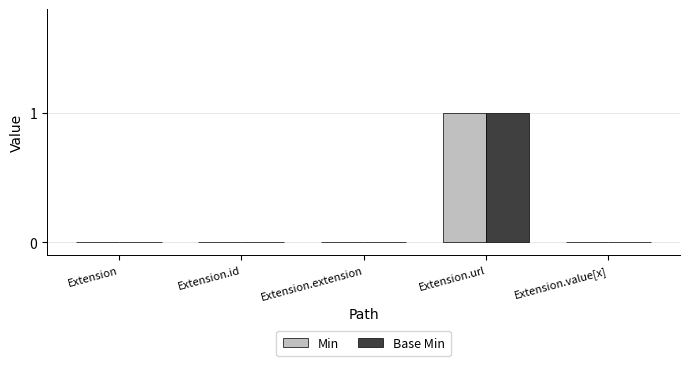

The Base Min series shows 0 at Extension.extension. True or false?

True